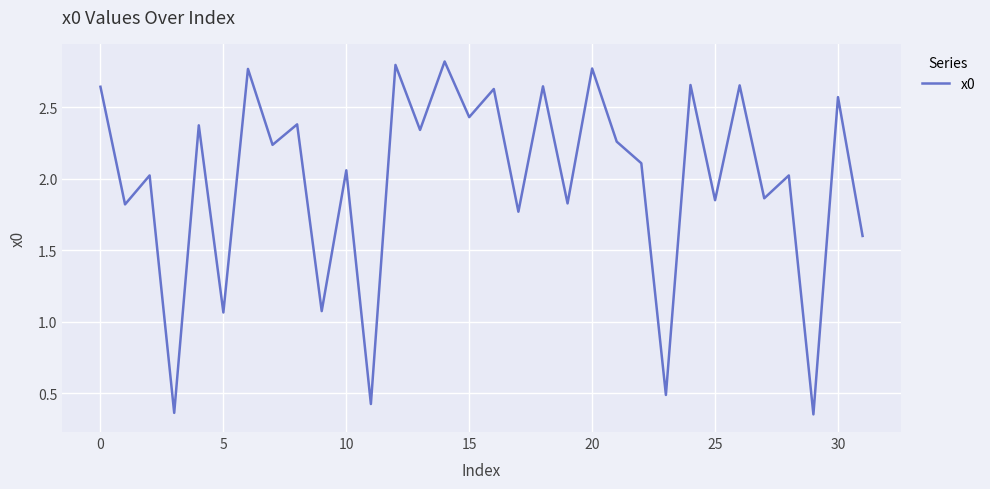

Is this an area chart (filled region under the line)?

No